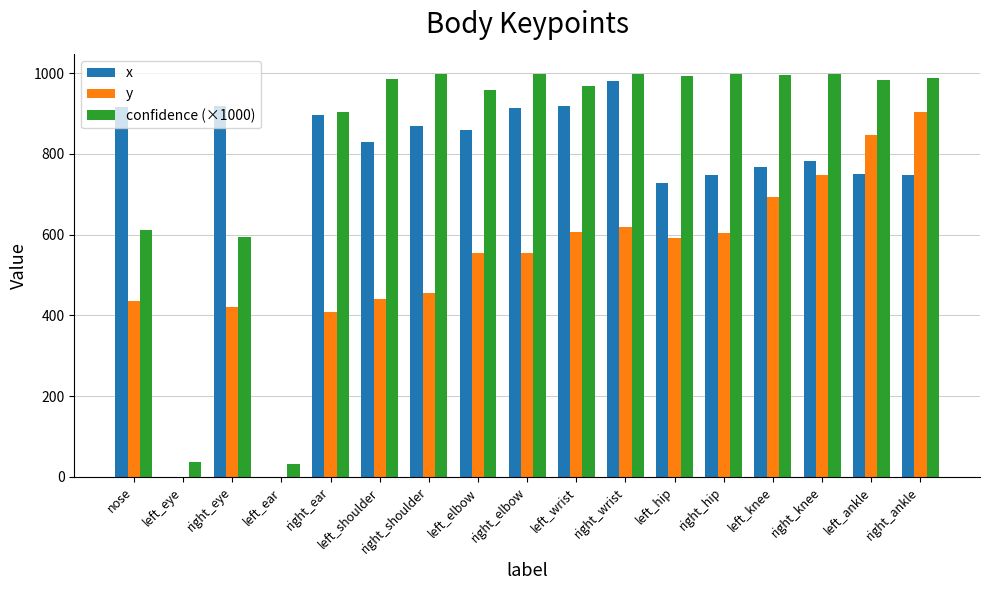

The x series shows 869.0 at right_shoulder. True or false?

True